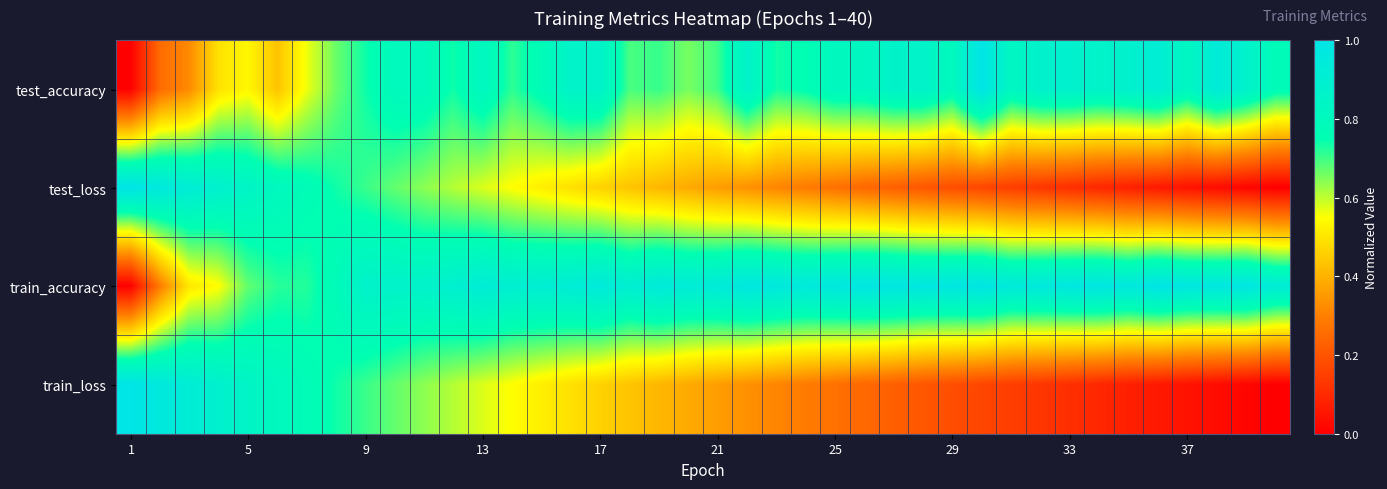

At how many categories does at least one series exceed 0?

40